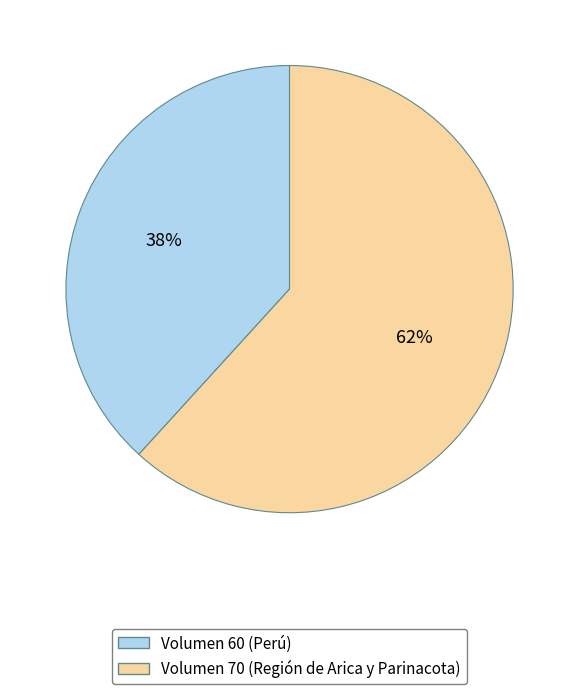

Does any single category account for the majority?

Yes